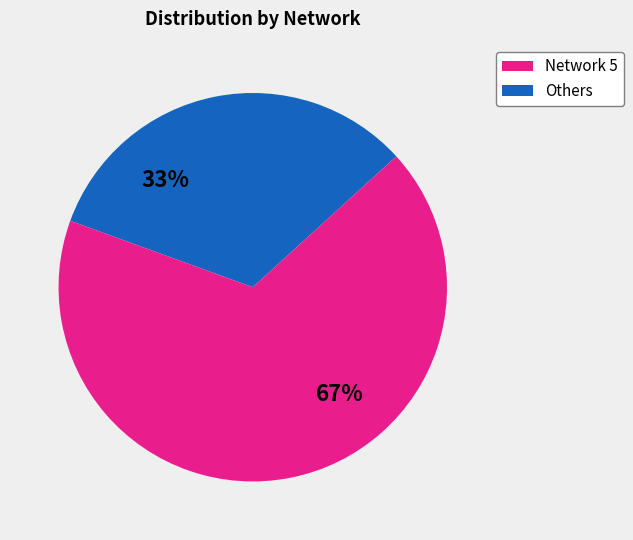

Rank the categories by value from lowest to highest.

Network 5, Others